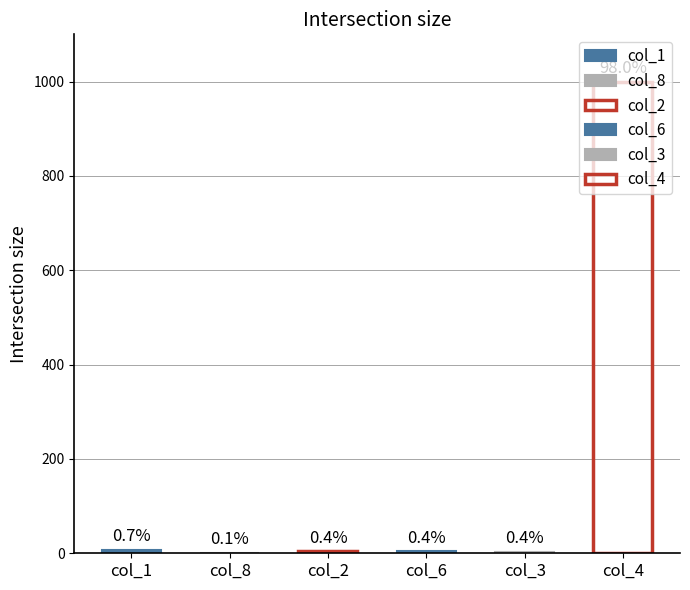

What is the spread (max minus min) of values at 1?

994.8